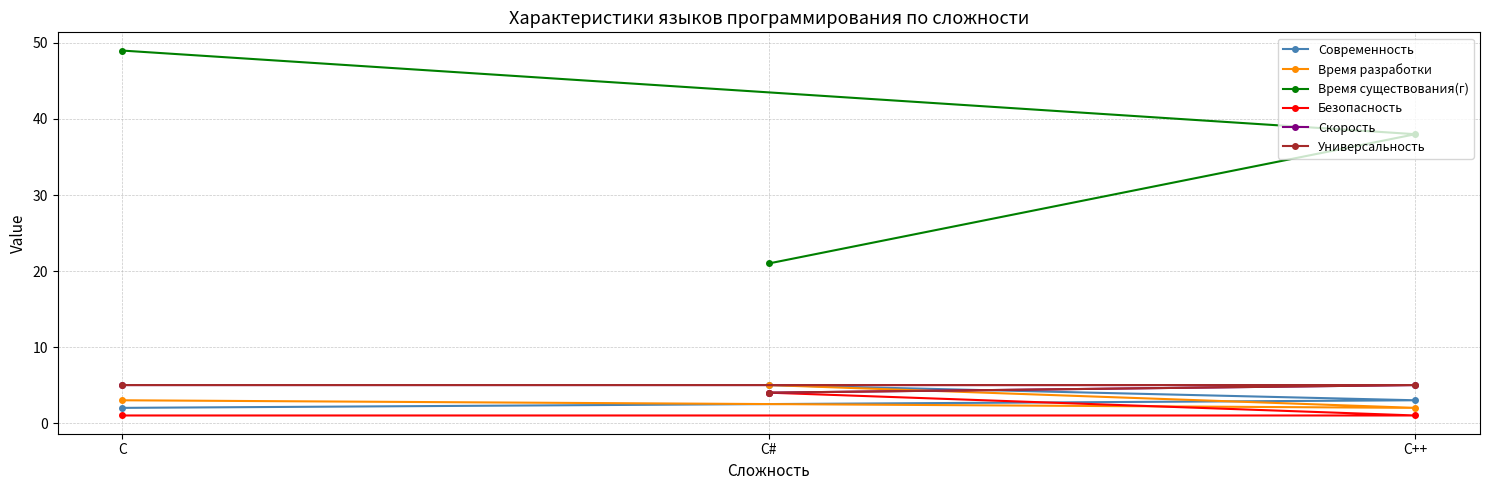

What is the difference between the Время существования(г) values at C++ and C#?

17